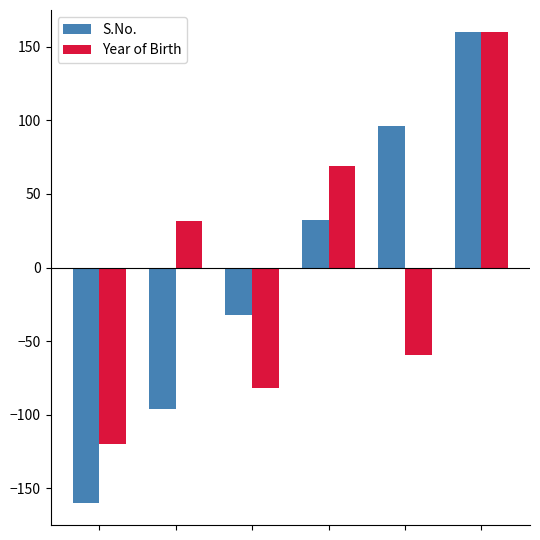

What is the difference between the second highest and minimum values in the S.No. series?

256.0